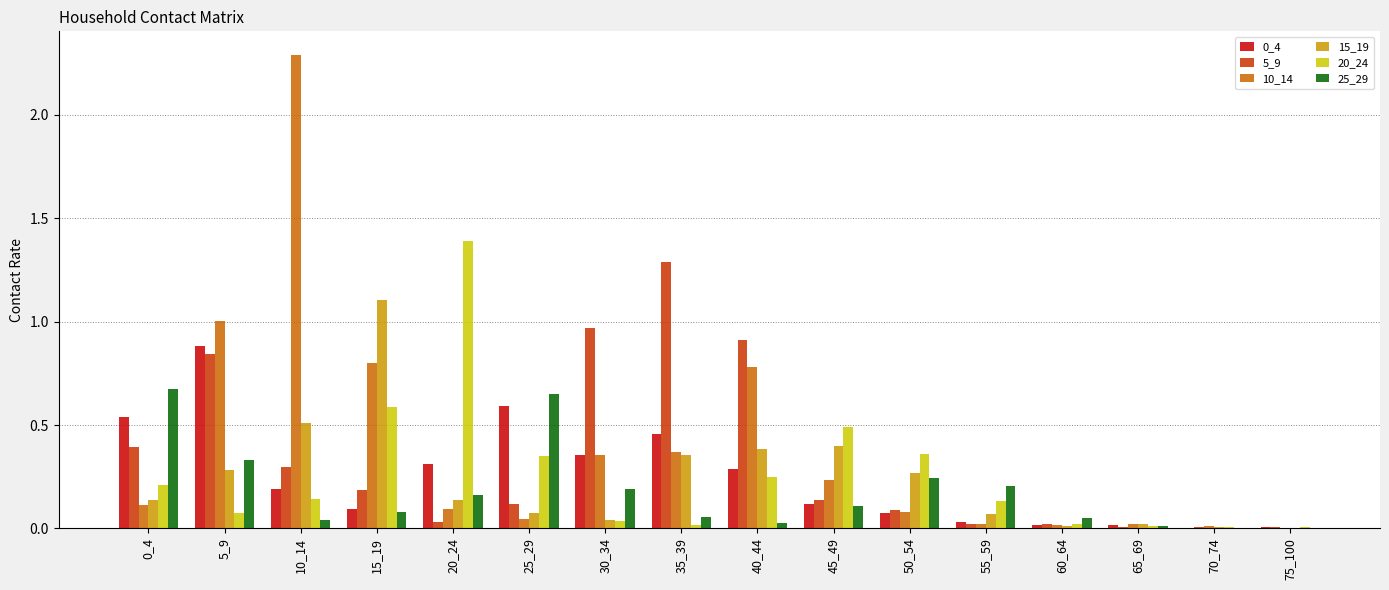

What is the total value across all series at 0_4?

2.1